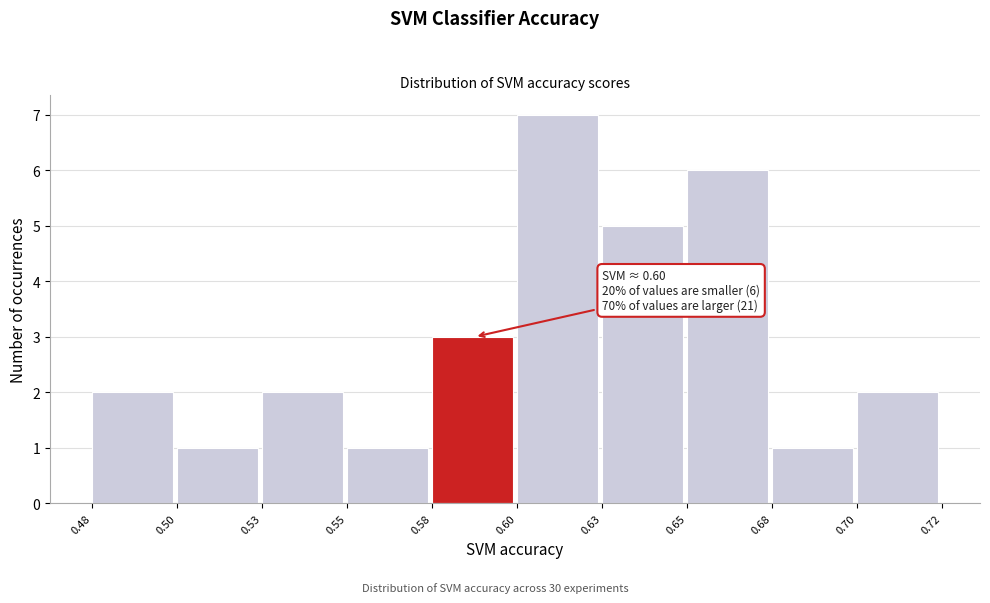

Reading left to right, transcribe all the data shown in this chart.

2	1	2	1	3	7	5	6	1	2